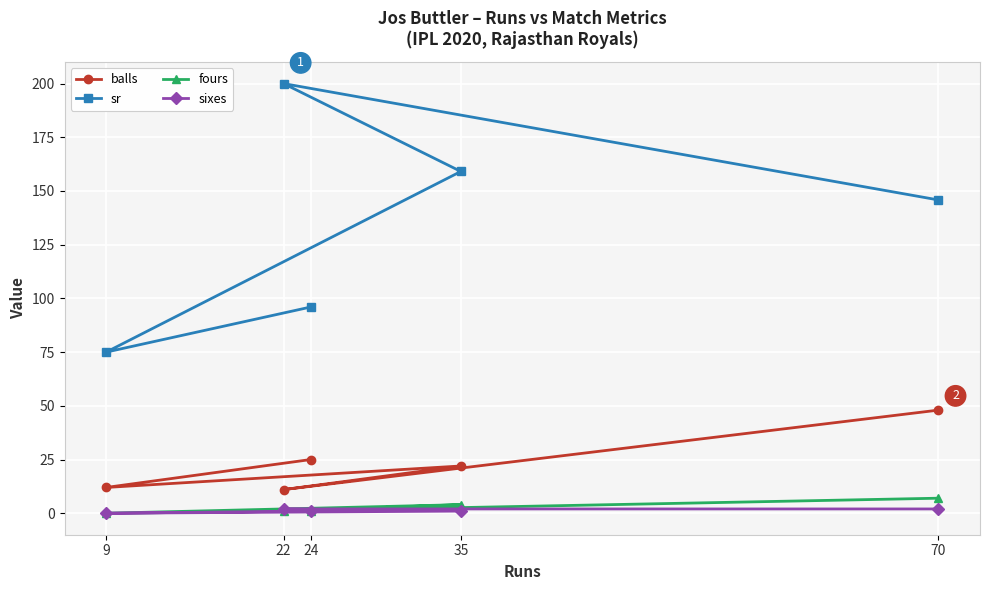

What is the sum of the sr values at 70 and 24?

241.8